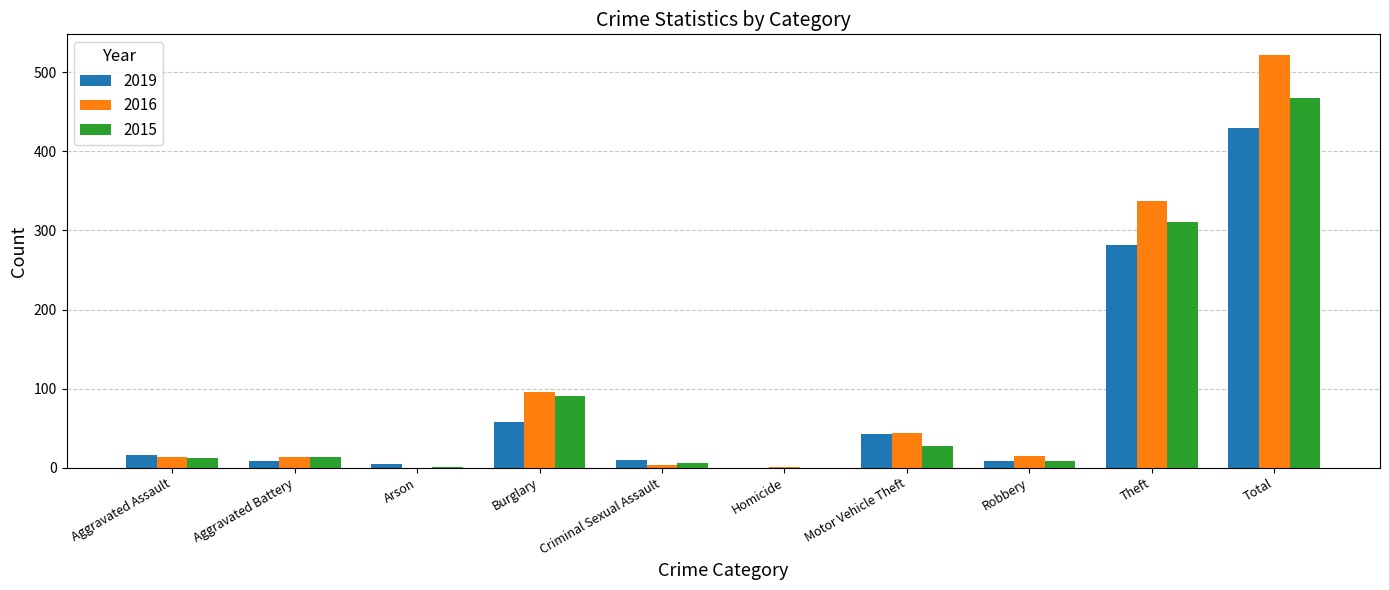

At which category is the sum across all series the highest?

Total